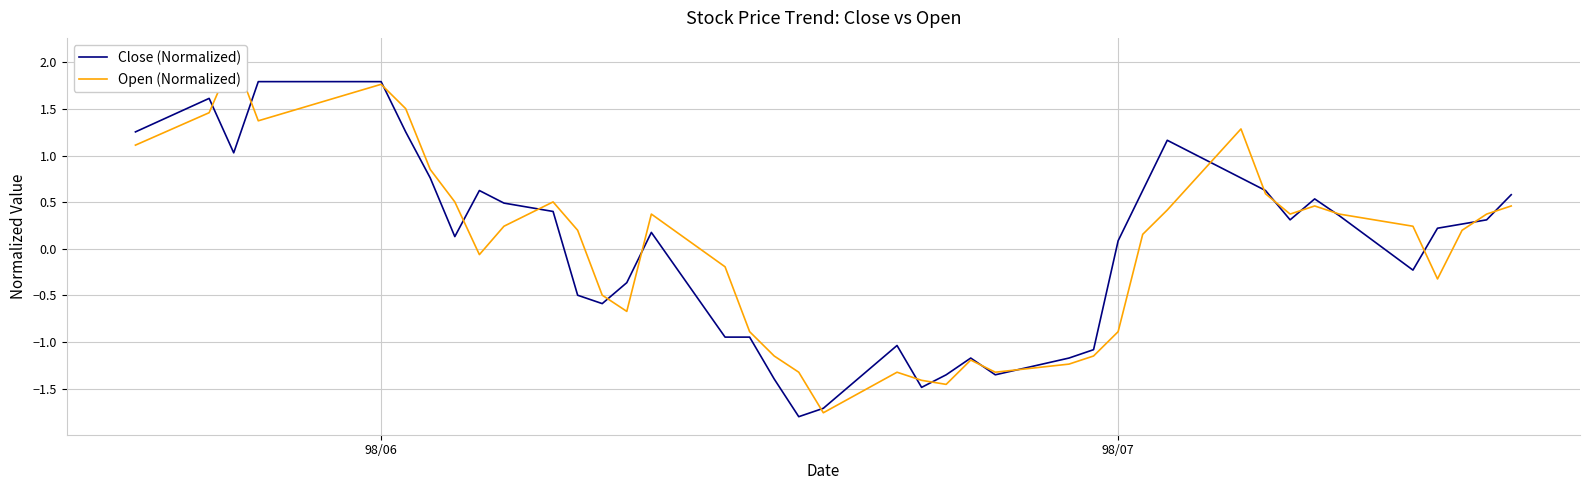

What is the difference between the second highest and second lowest values in the Open (Normalized) series?

3.2